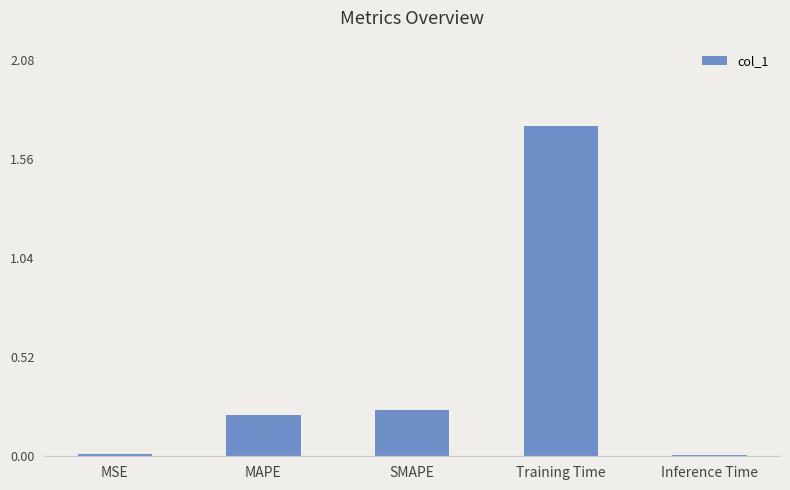

How many series are shown in this chart?

1